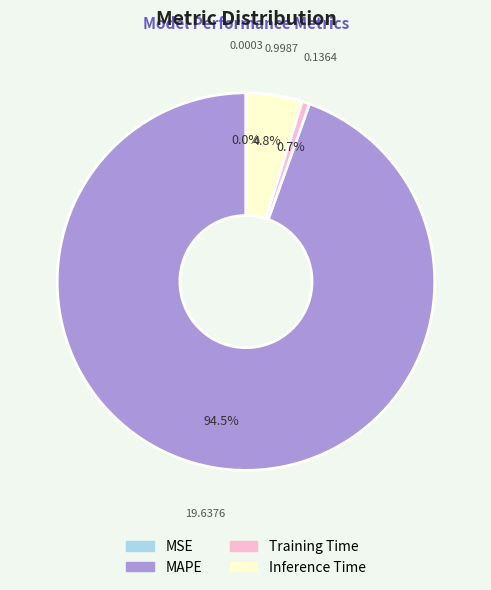

True or false: Training Time accounts for 11% of the total.

False